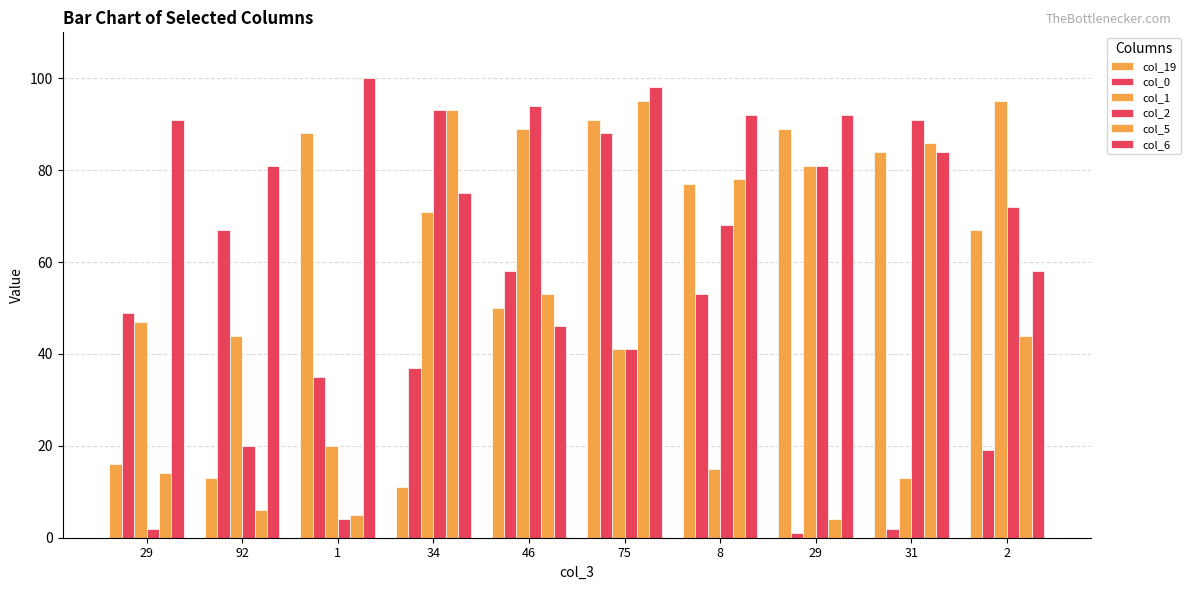

What is the approximate value of col_5 at 29?

14